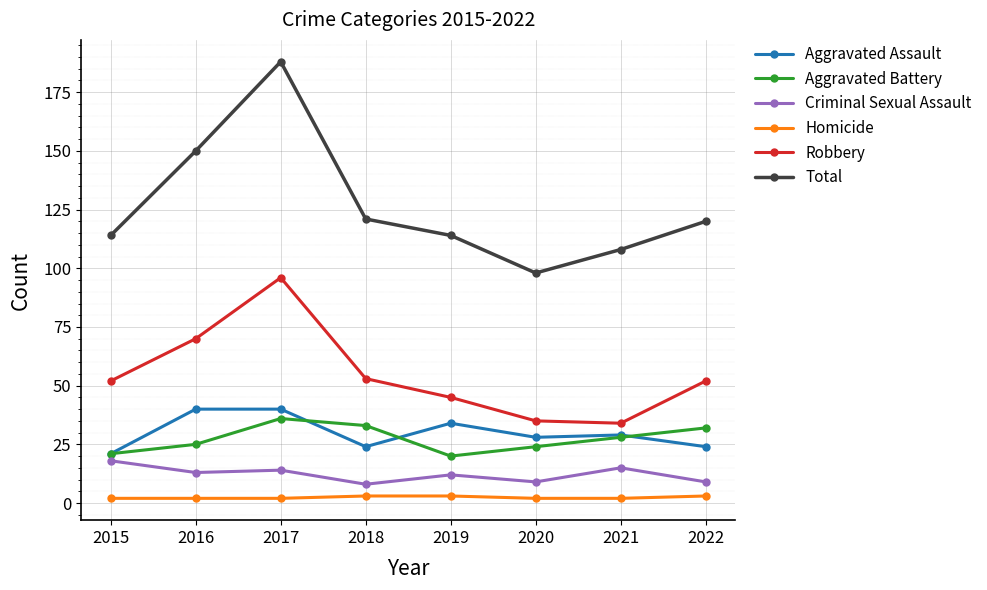

What is the maximum value shown in the chart?

188